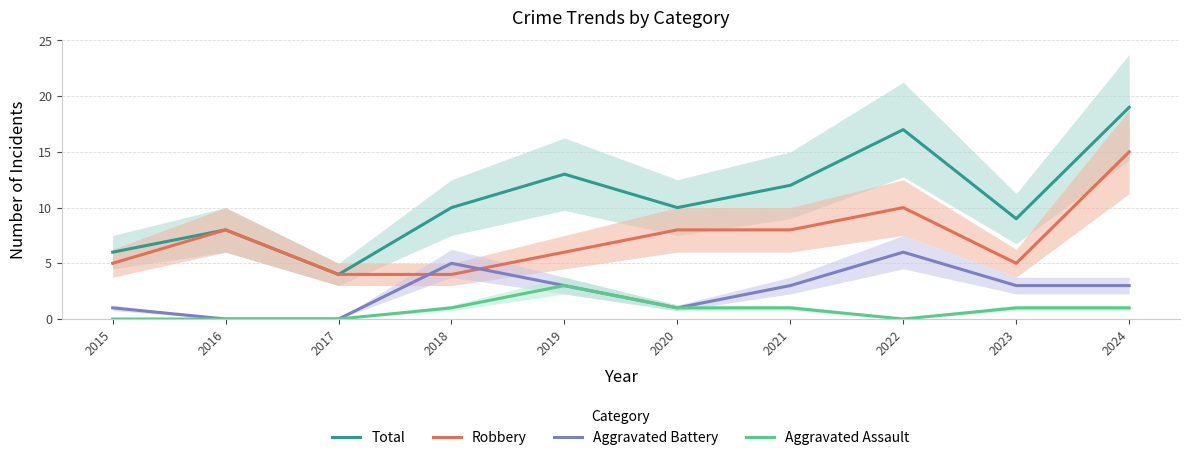

What are all the series names shown in the legend?

Total, Robbery, Aggravated Battery, Aggravated Assault